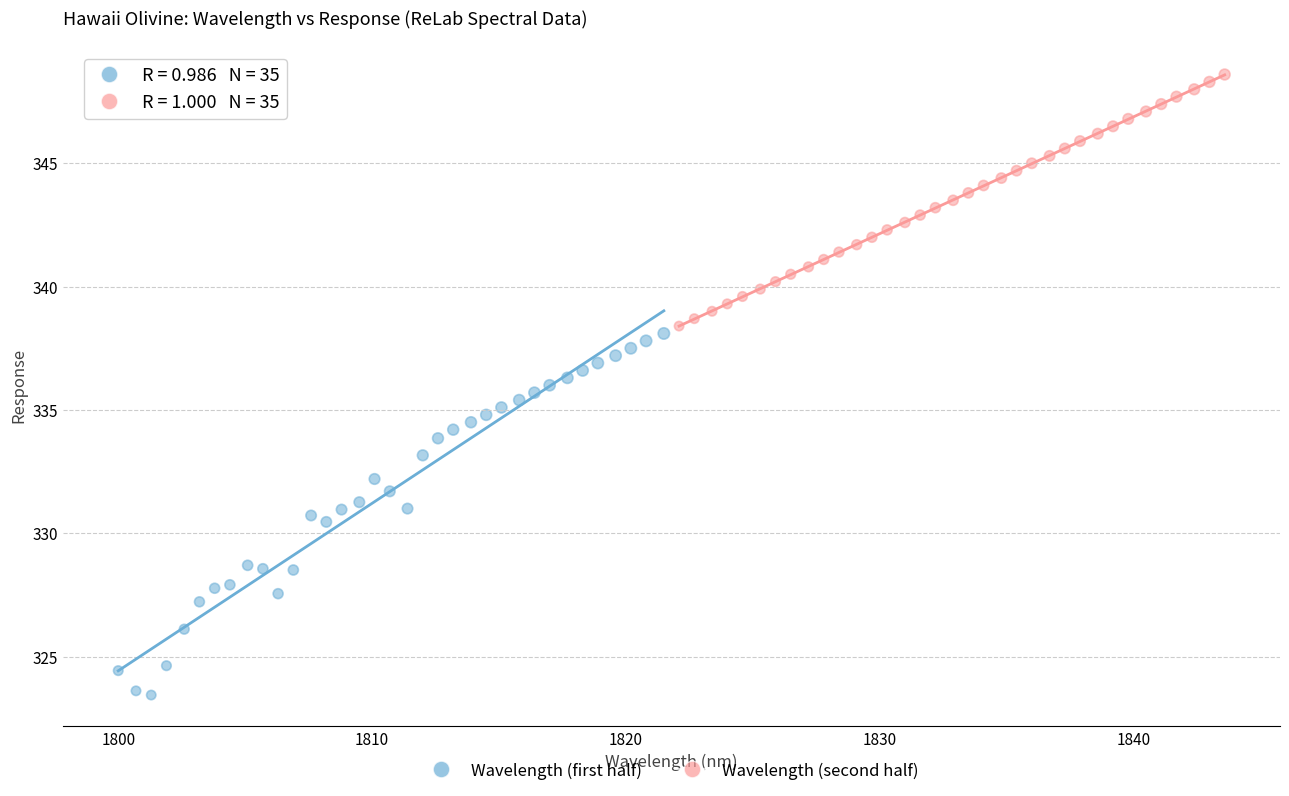

Which series contains the highest Y value?

Wavelength (second half)